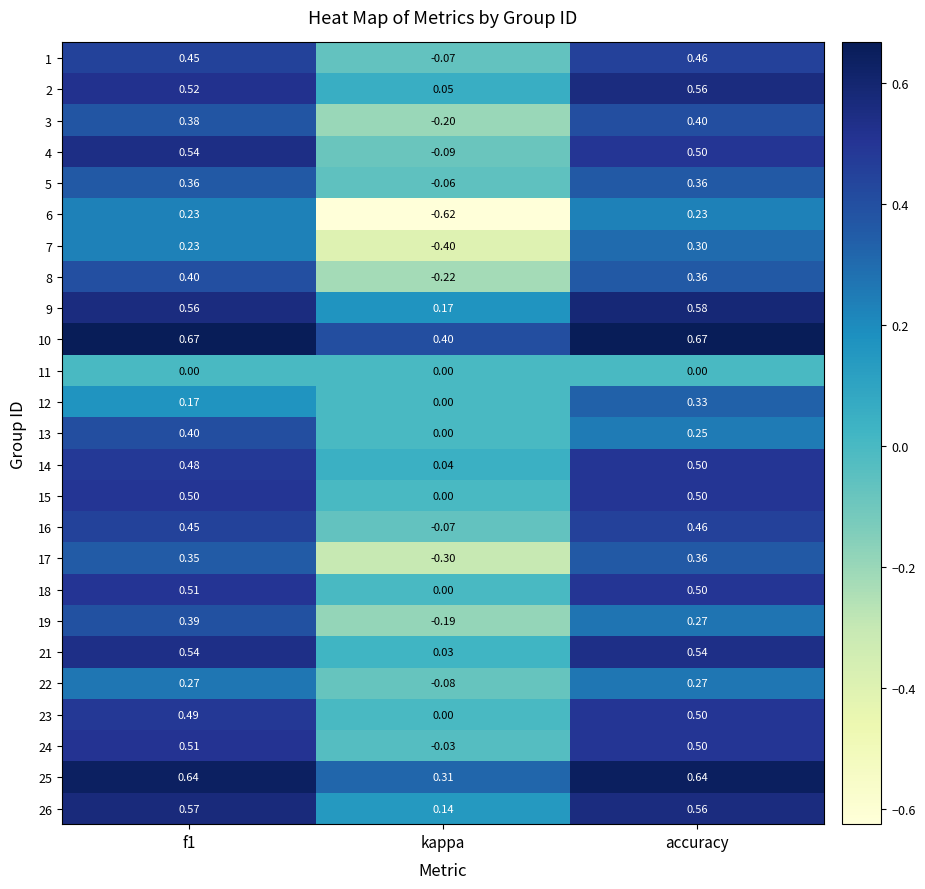

Which category has the lowest value across all series?

kappa